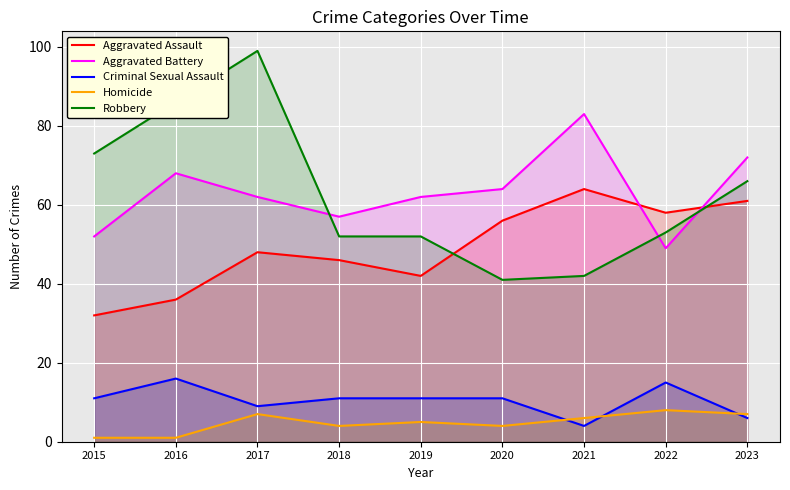

What are all the series names shown in the legend?

Aggravated Assault, Aggravated Battery, Criminal Sexual Assault, Homicide, Robbery